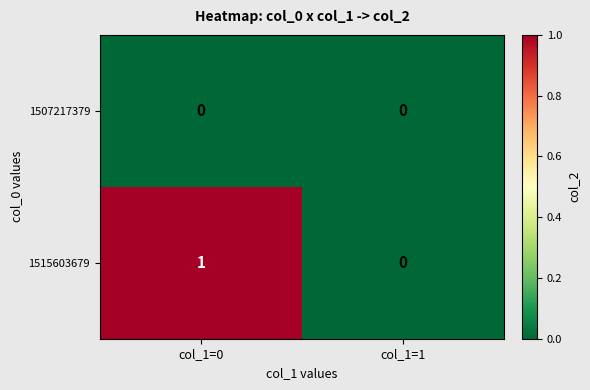

Reading right to left, transcribe all the data shown in this chart.

1507217379: 0	0
1515603679: 0	1